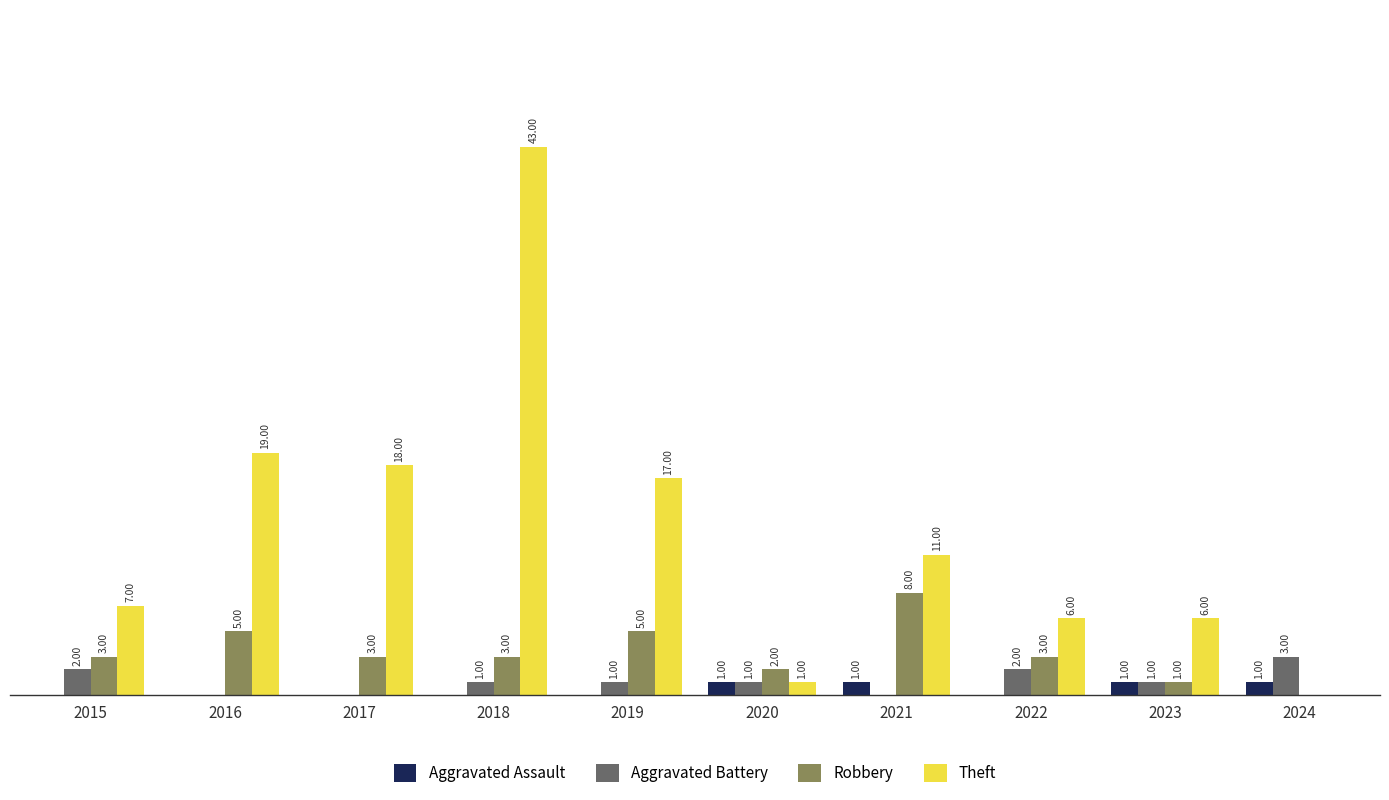

Are the bars horizontal?

No